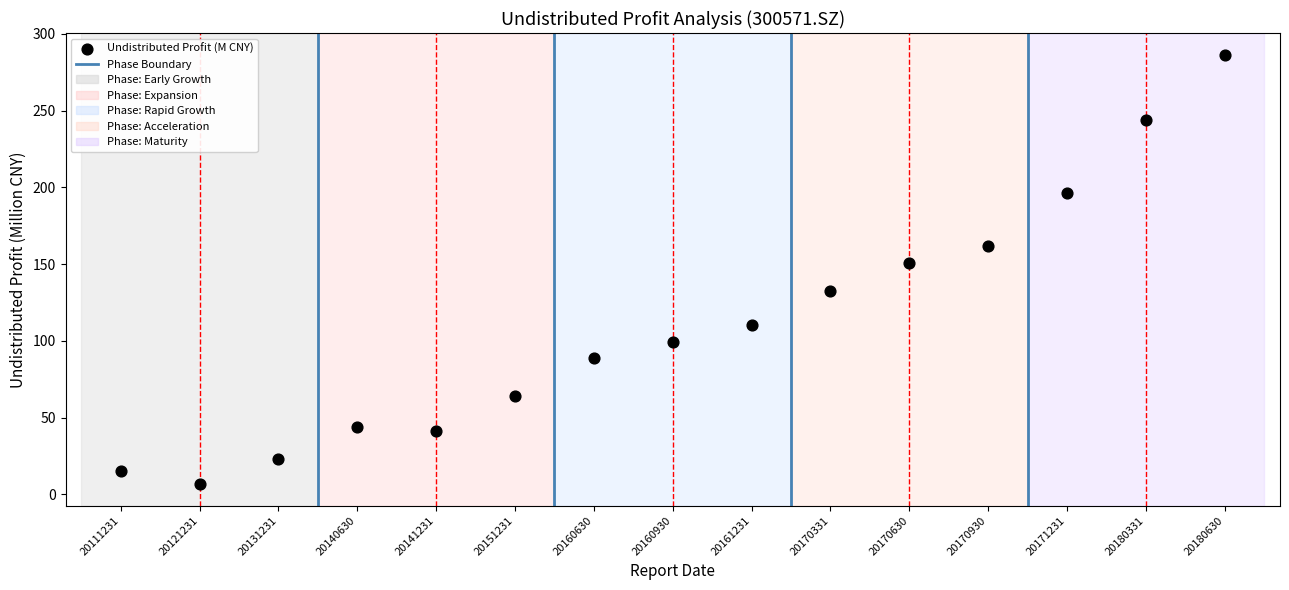

What is the range of Y values (max minus min)?

279.9